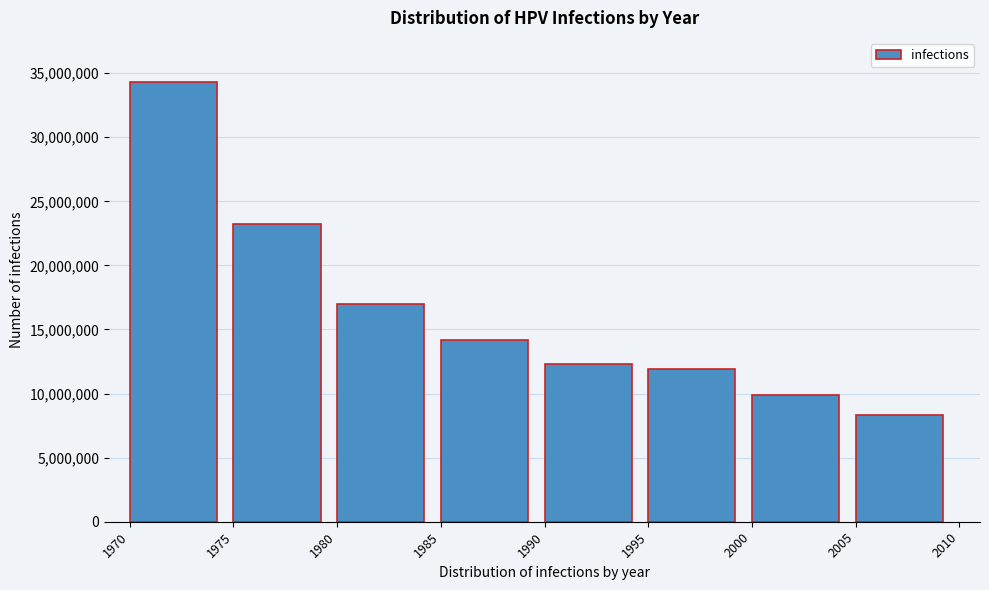

Reading left to right, extract all data points from this chart.

34318009.1	23211432.1	16951517.1	14155012.4	12319563.6	11877922.5	9924979.8	8344793.7